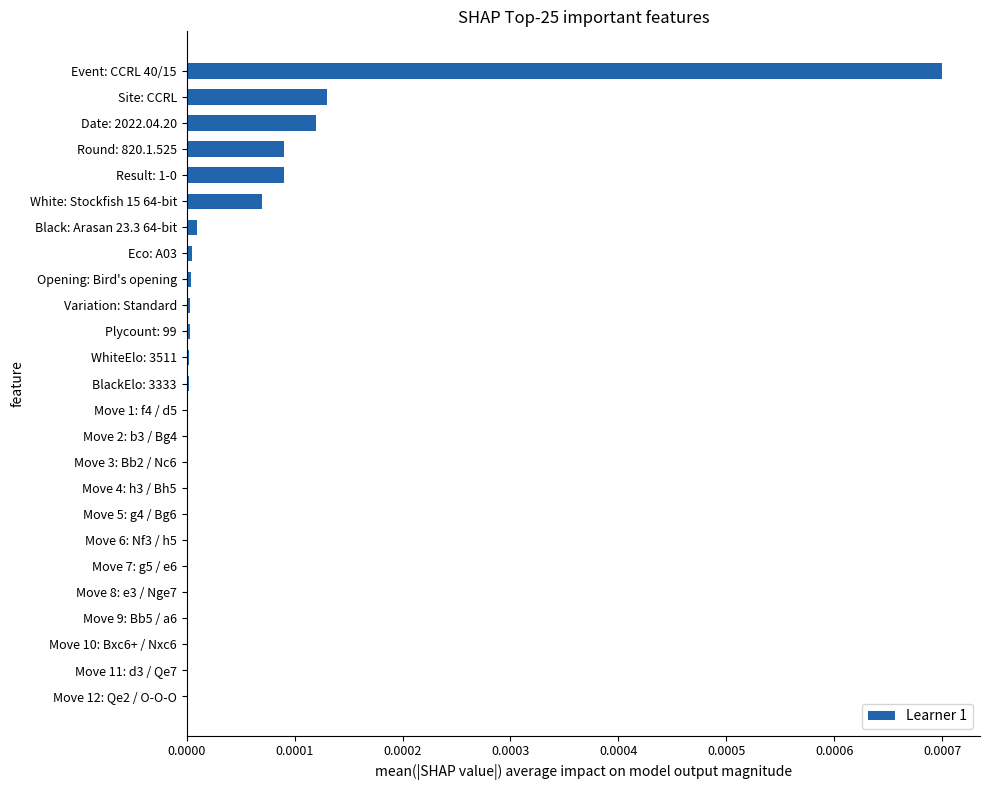

Is it true that the value at Move 11: d3 / Qe7 is 0.0?

True